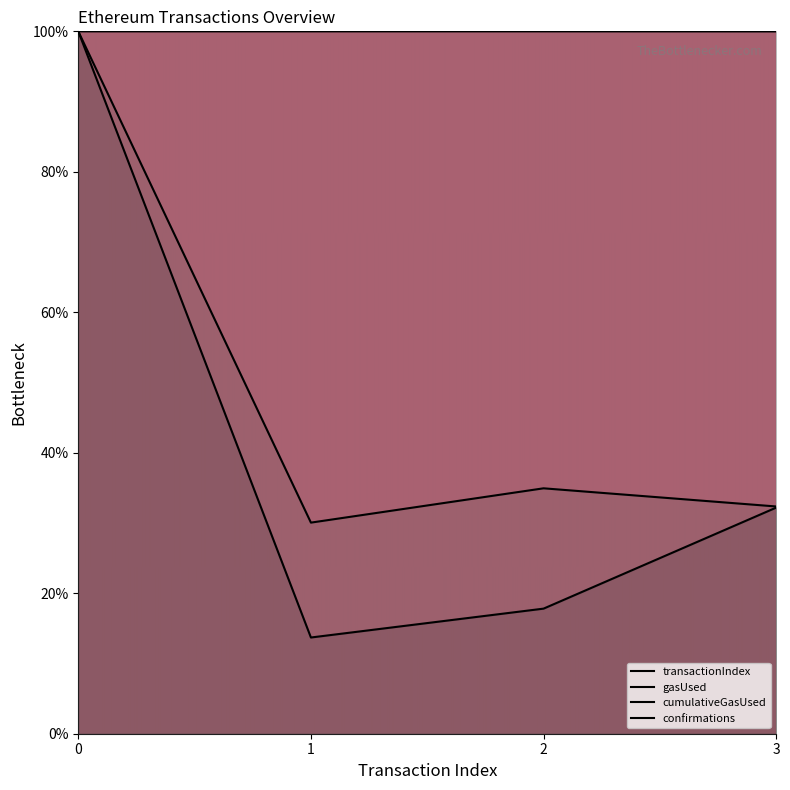

Where is transactionIndex nearest to the value 56?

3